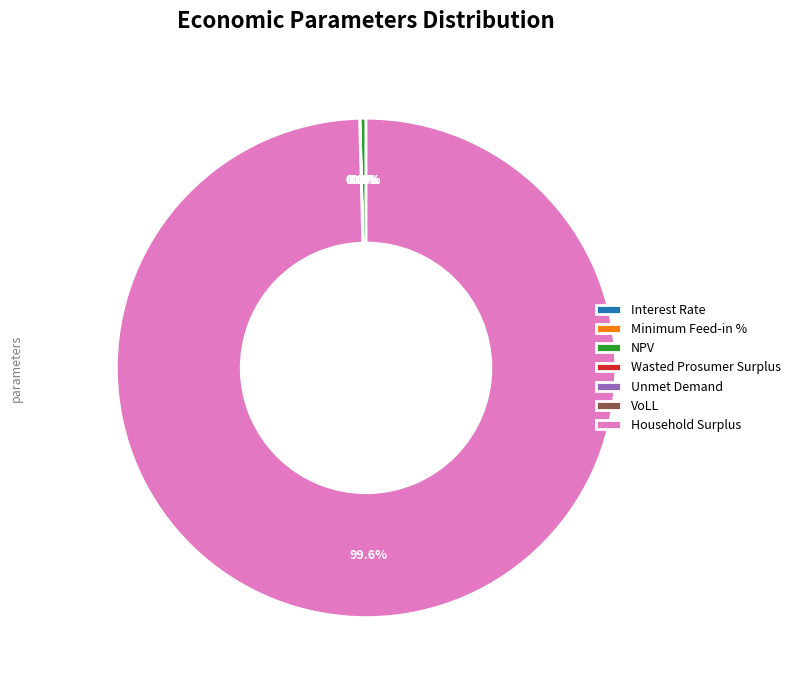

Rank the categories by value from highest to lowest.

Household Surplus, NPV, Wasted Prosumer Surplus, Unmet Demand, VoLL, Minimum Feed-in %, Interest Rate